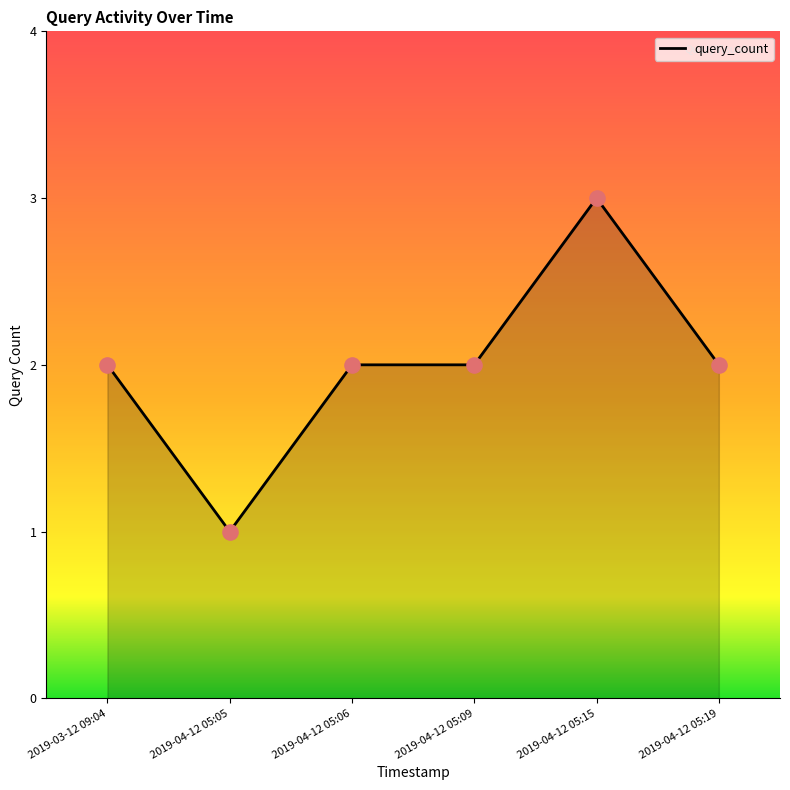

Approximately how many times larger is the value at 2019-04-12 05:06 compared to 2019-04-12 05:09?

1.0